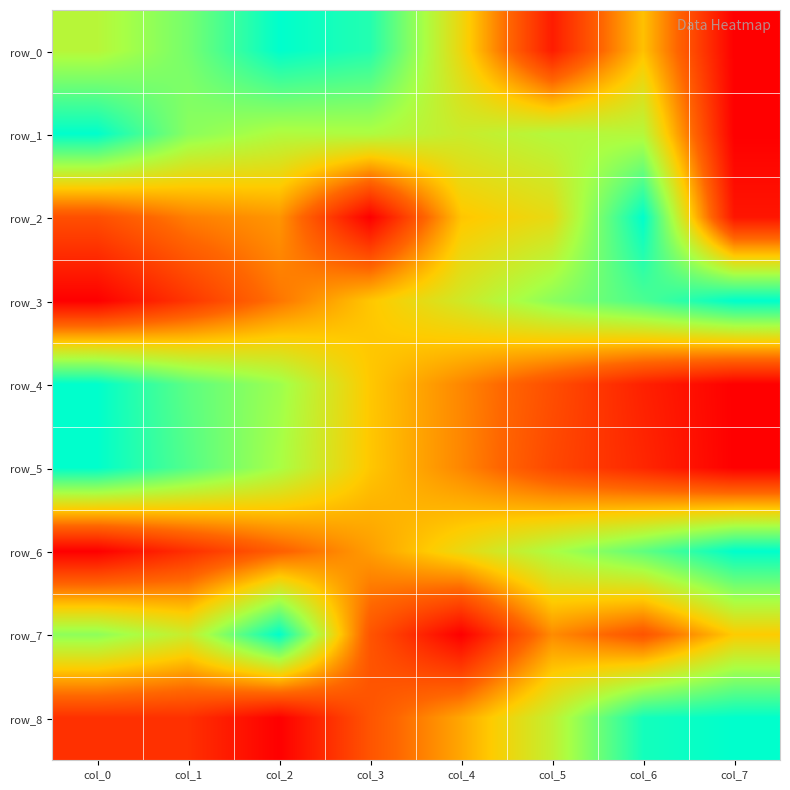

List the labels in order of row_8 value, largest first.

col_7, col_6, col_5, col_4, col_3, col_0, col_1, col_2